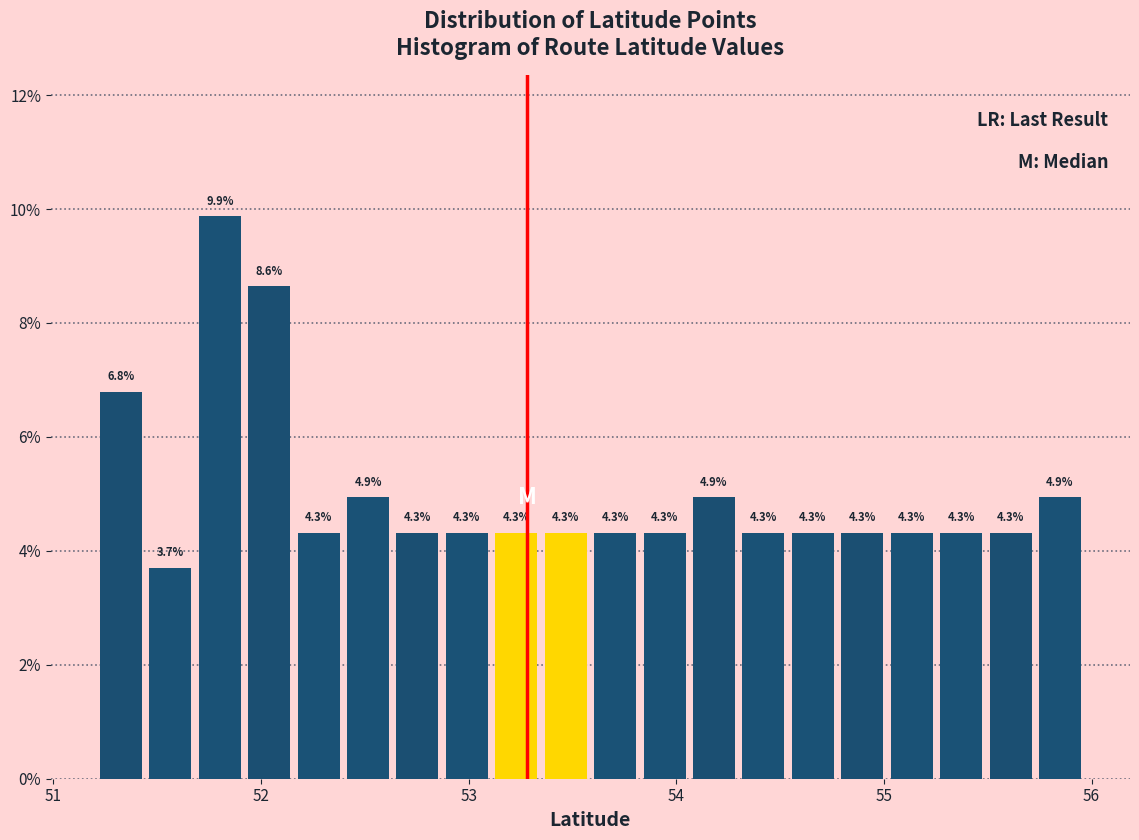

Around what value on the x-axis is the tallest bar? Give the approximate position of its centre, as read against the axis.

51.8